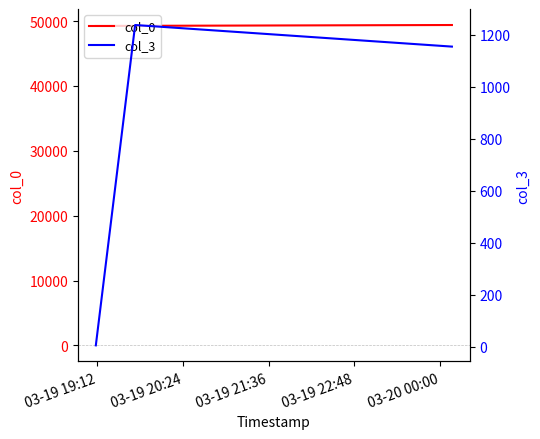

Which series has the largest range (max minus min)?

col_3